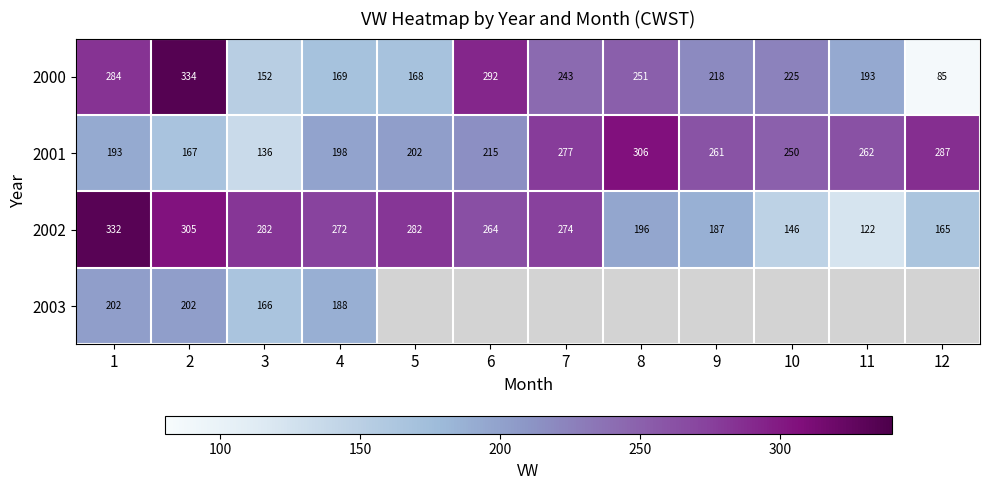

At how many categories does at least one series exceed 72?

12